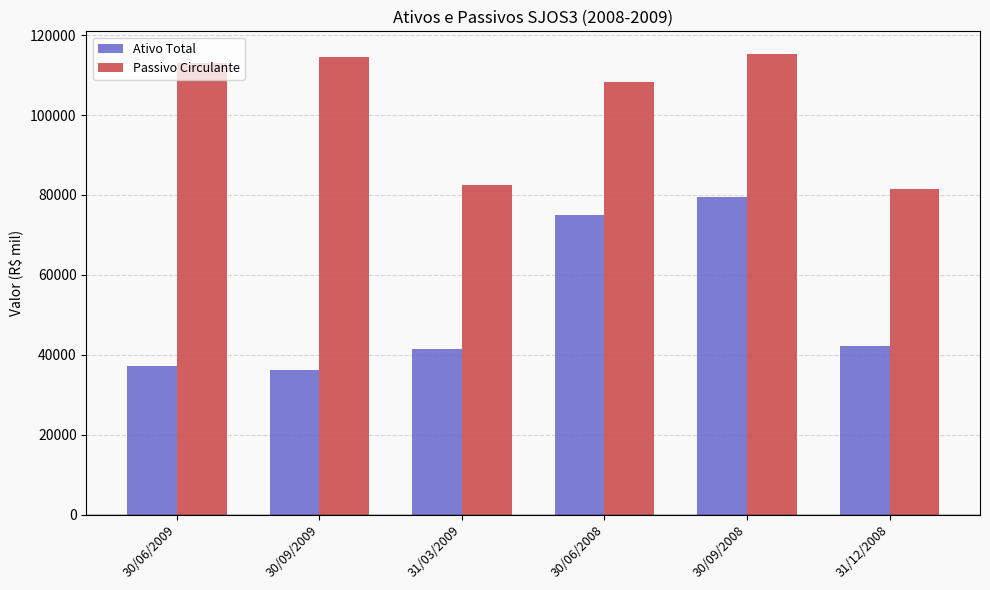

What is the label of the 2nd bar from the left?

30/09/2009